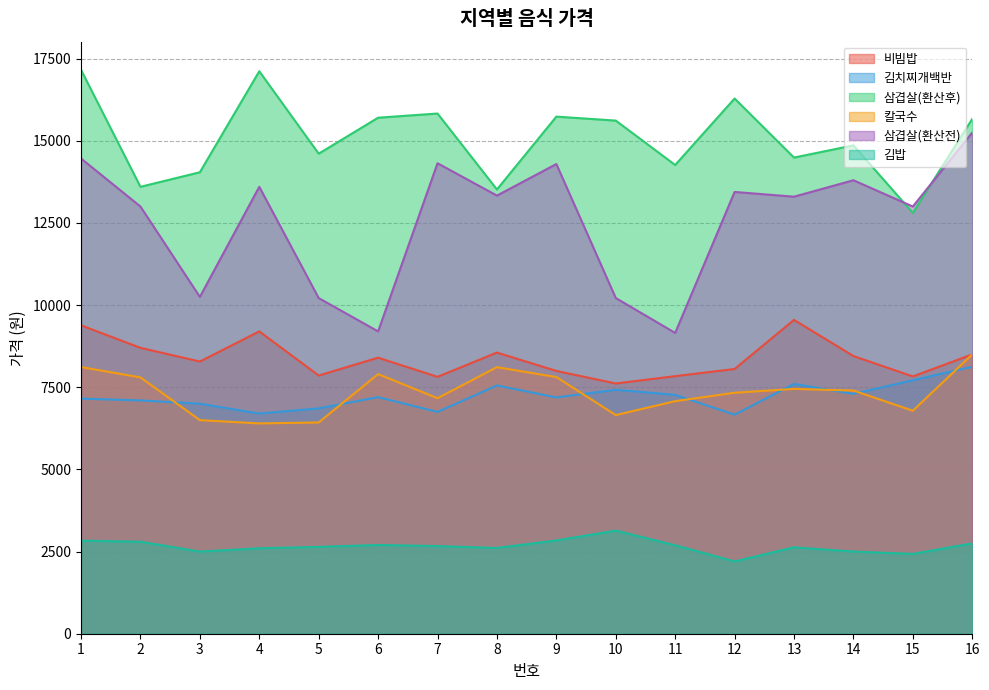

How many data points in 김치찌개백반 are less than 7200?

8